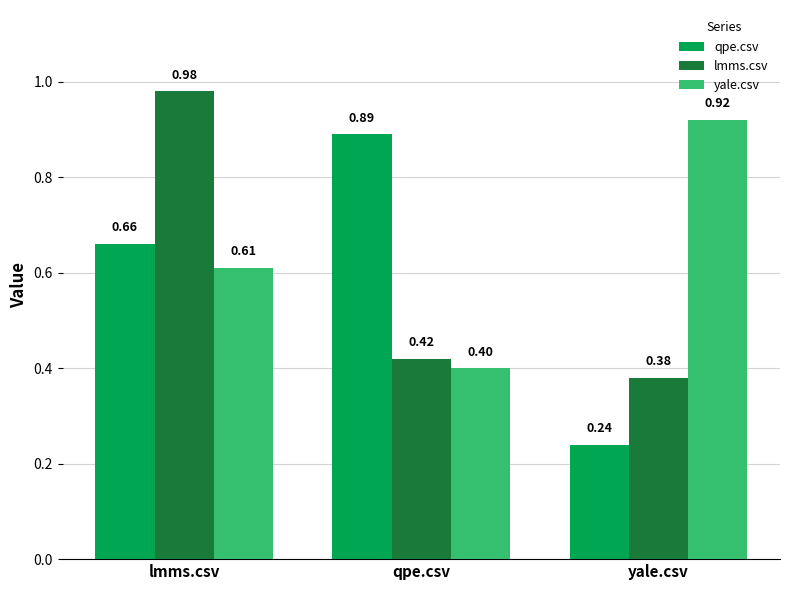

At qpe.csv, list the series in order from largest to smallest.

qpe.csv, lmms.csv, yale.csv